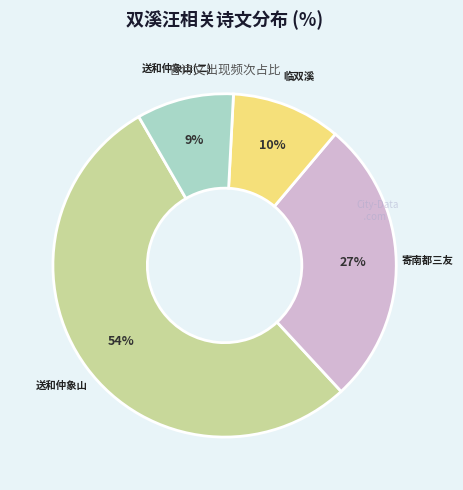

Which slice is the smallest?

送和仲象山(二)